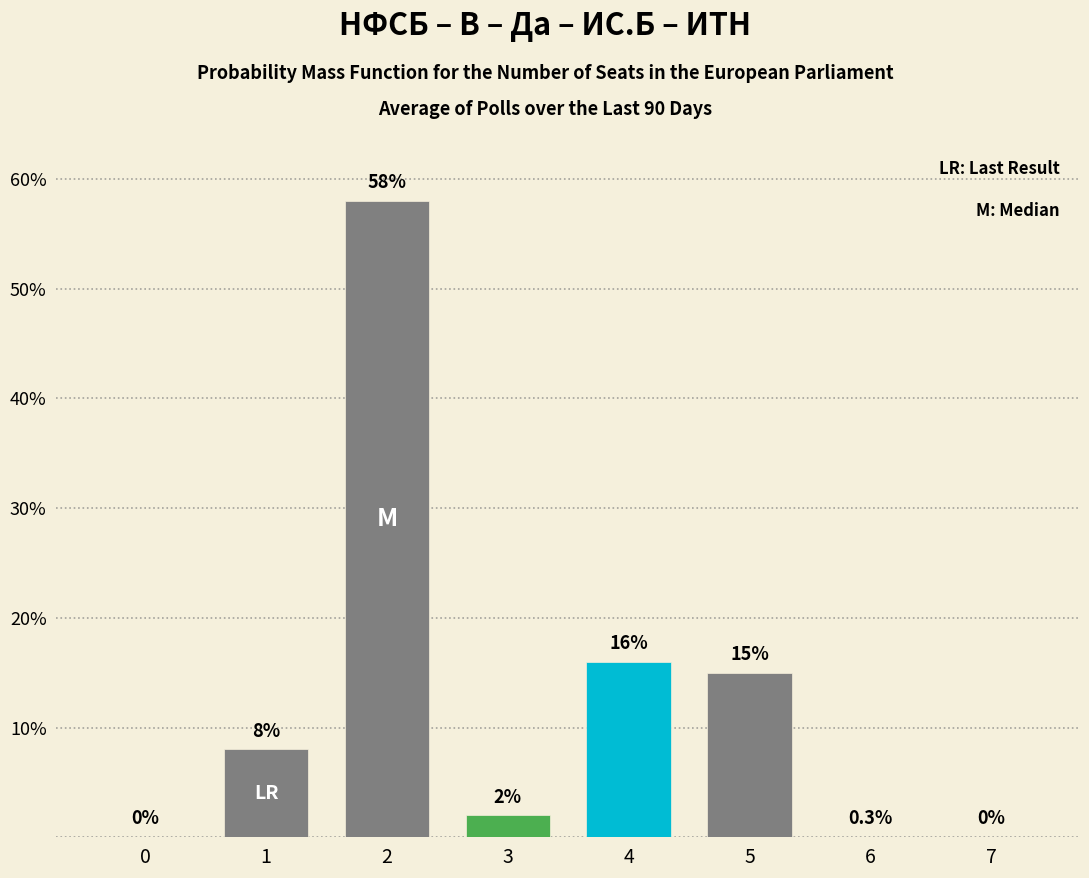

Reading left to right, what are all the values shown in this chart?

0=0	1=8	2=58	3=2	4=16	5=15	6=0	7=0